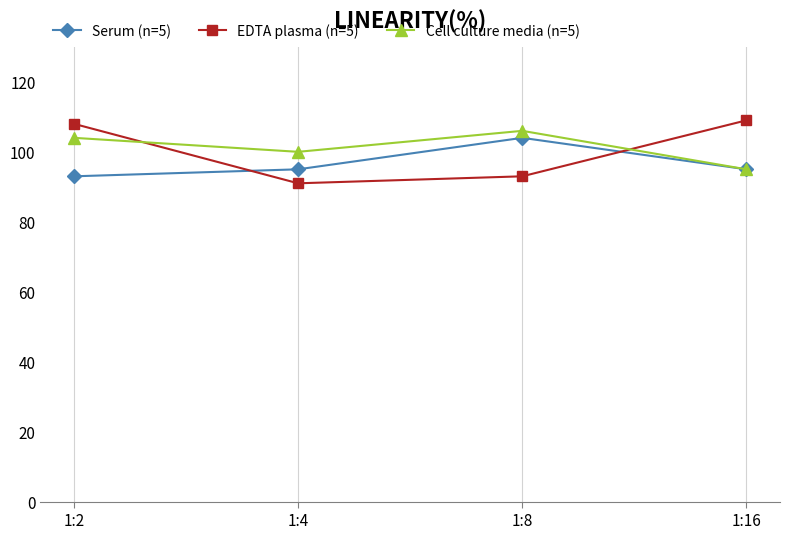

Reading right to left, what are all the values shown in this chart?

Serum (n=5): 95	104	95	93
EDTA plasma (n=5): 109	93	91	108
Cell culture media (n=5): 95	106	100	104